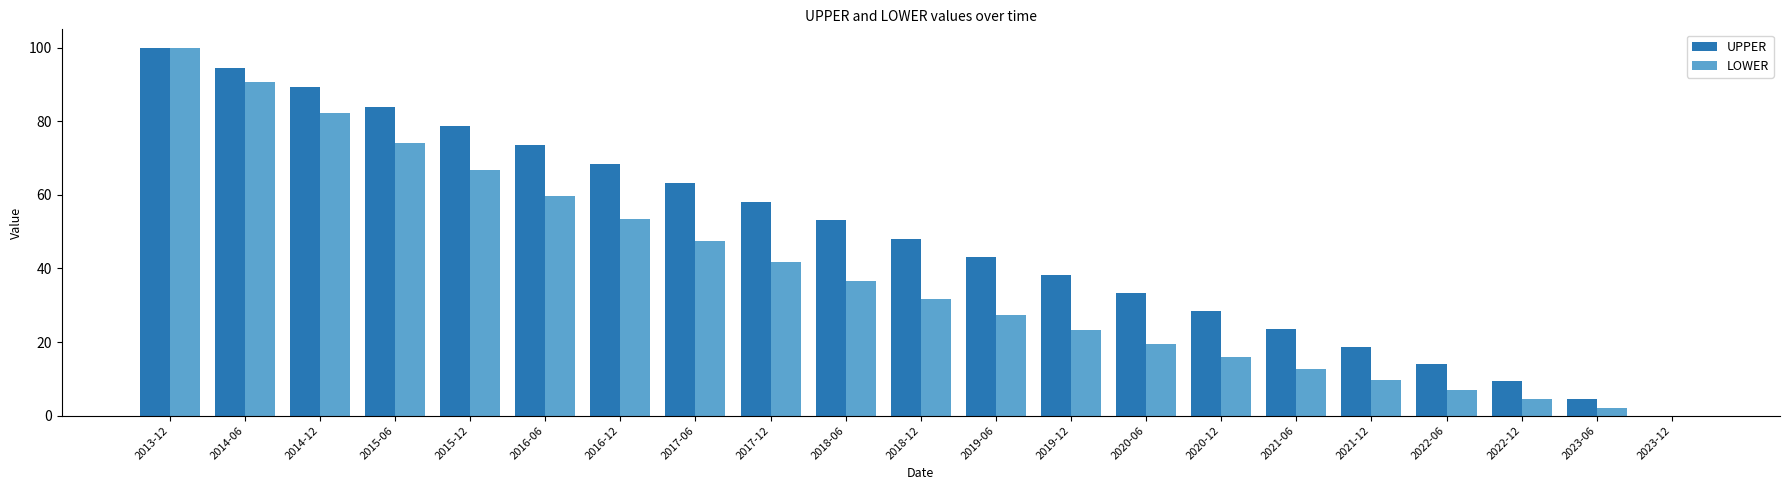

What is the highest value of the UPPER series?

100.0